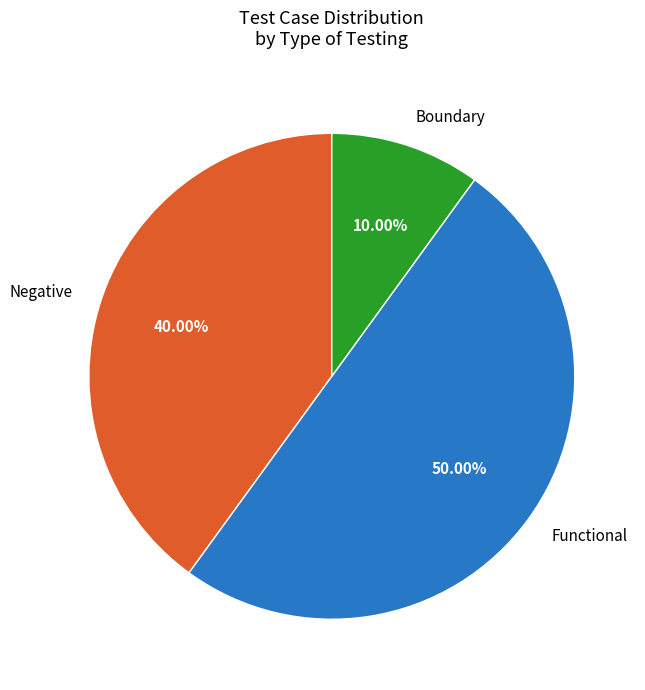

What portion of the pie excludes Negative?

60.0%